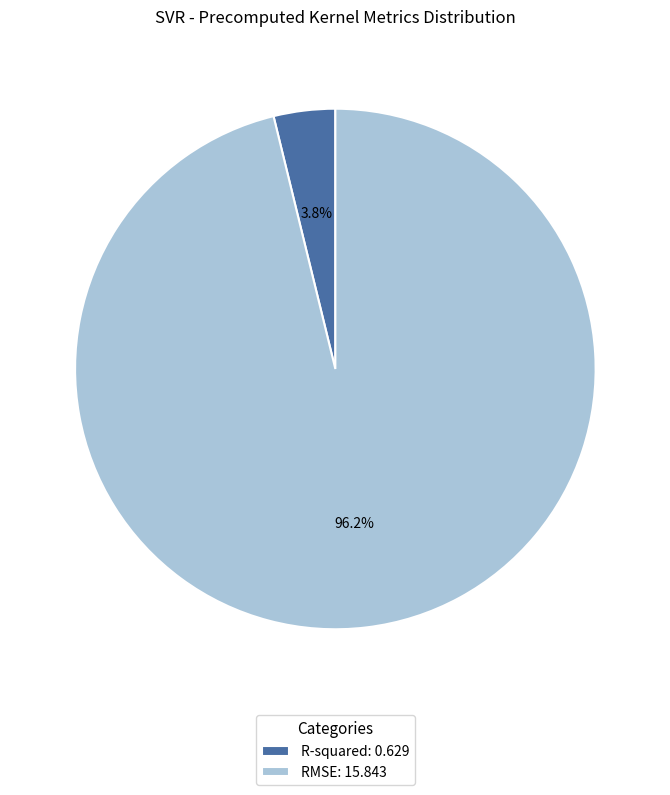

Does any single category account for the majority?

Yes